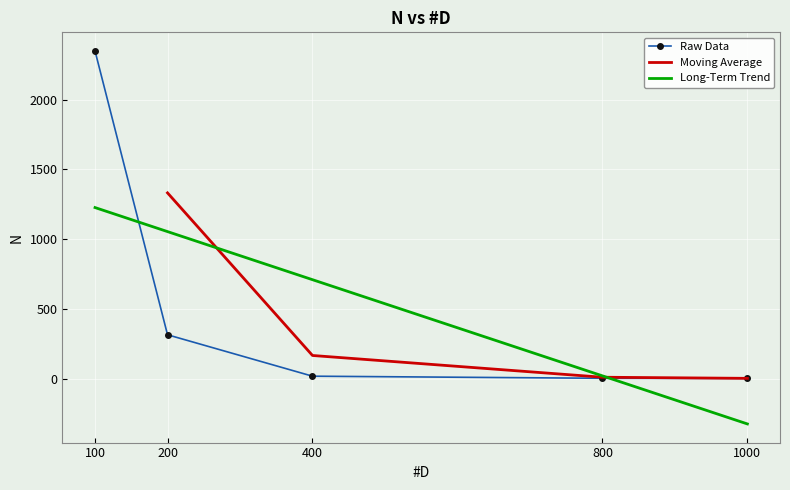

Rank the categories by value from lowest to highest.

1000, 800, 400, 200, 100